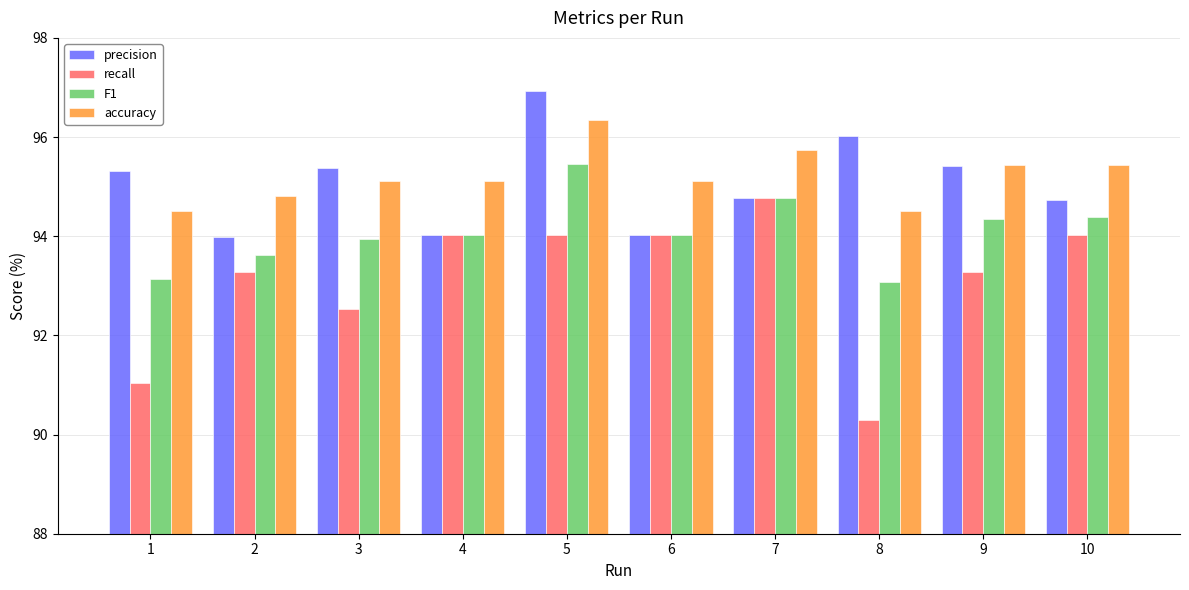

How many values in the recall series are below 94?

5